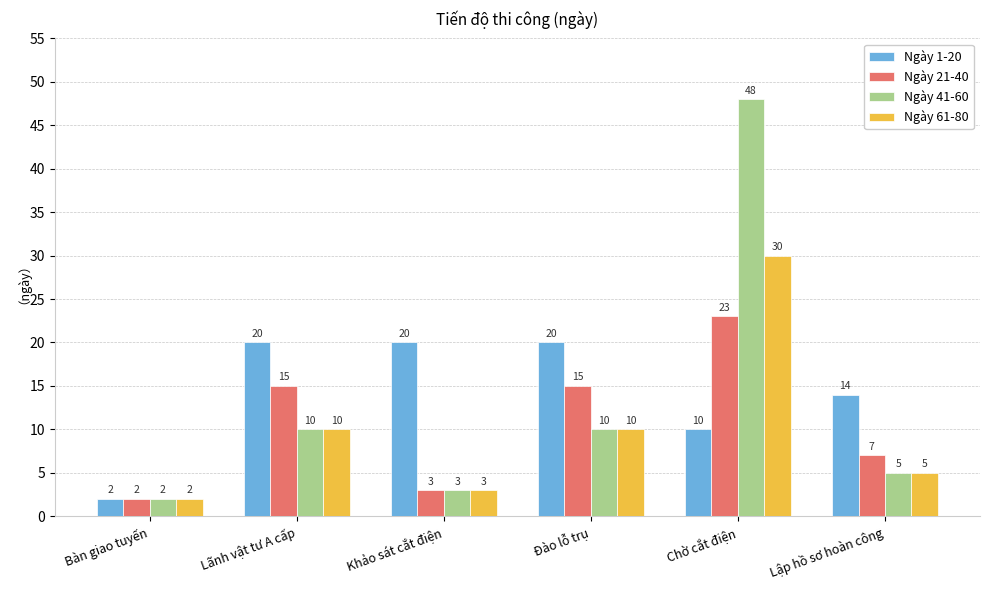

At which category does the chart reach its peak across all series?

Chờ cắt điện